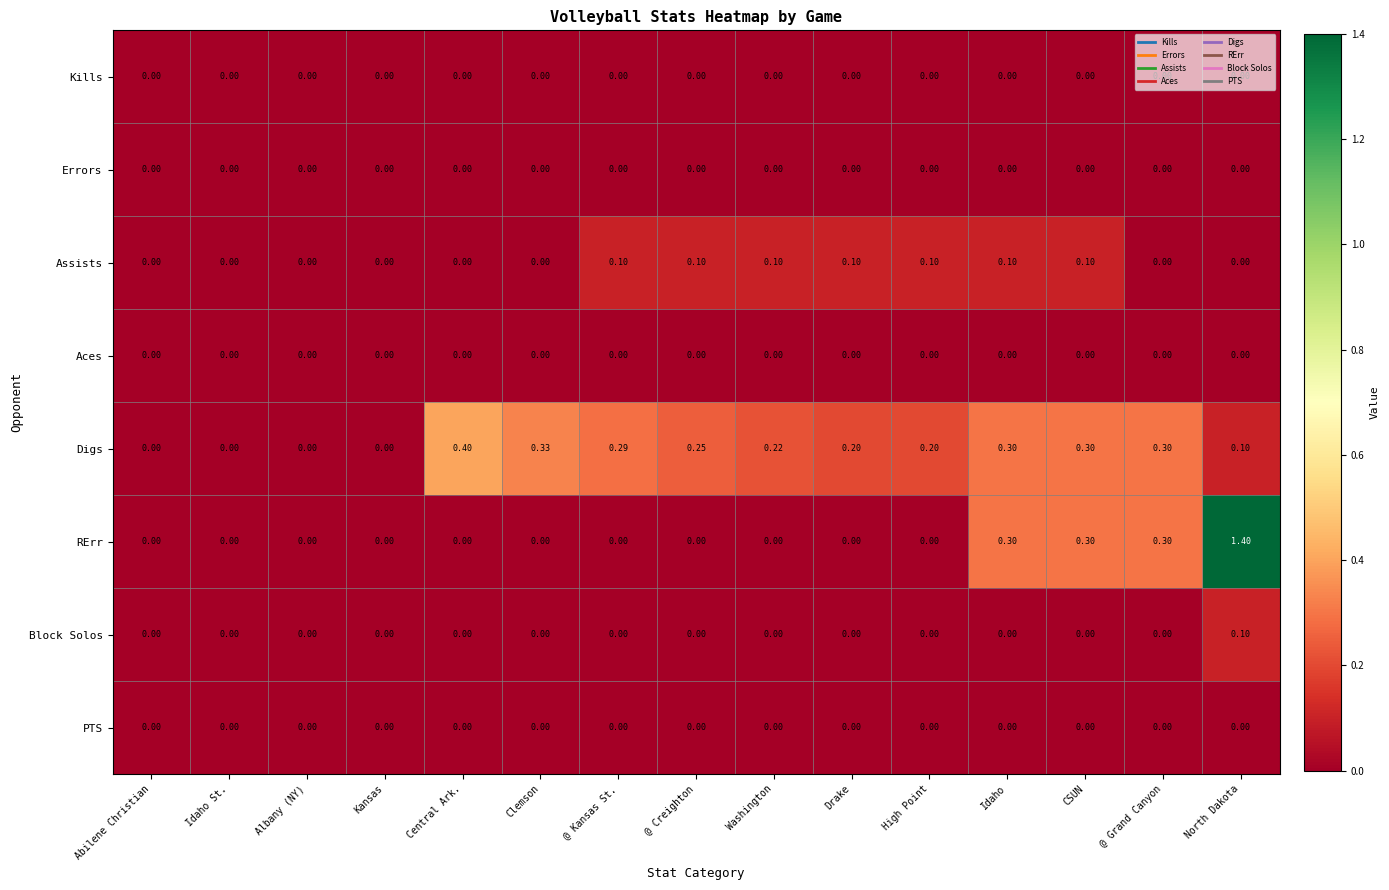

Is the value of Aces at CSUN greater than the value of Assists at @ Creighton?

No